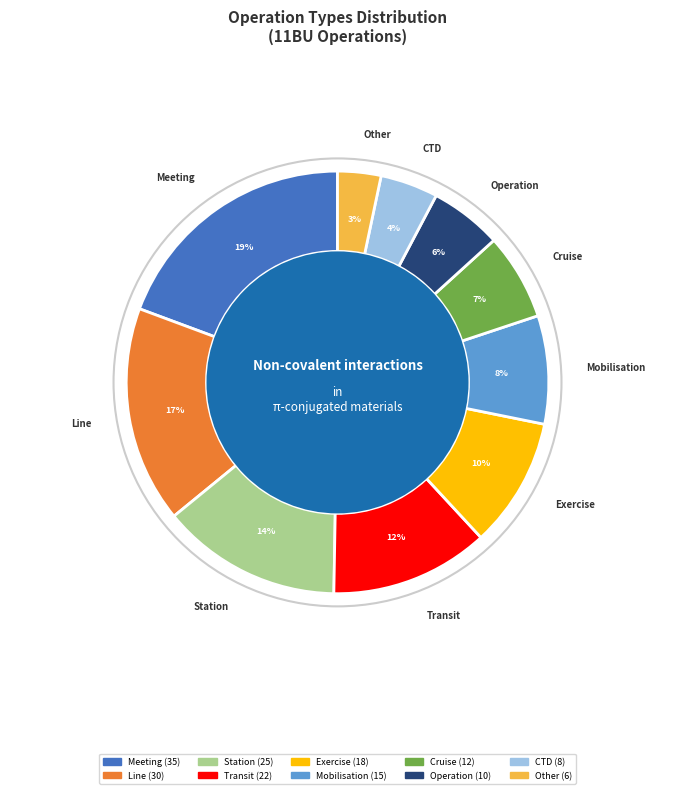

To the nearest percent, what is the average slice percentage?

10%